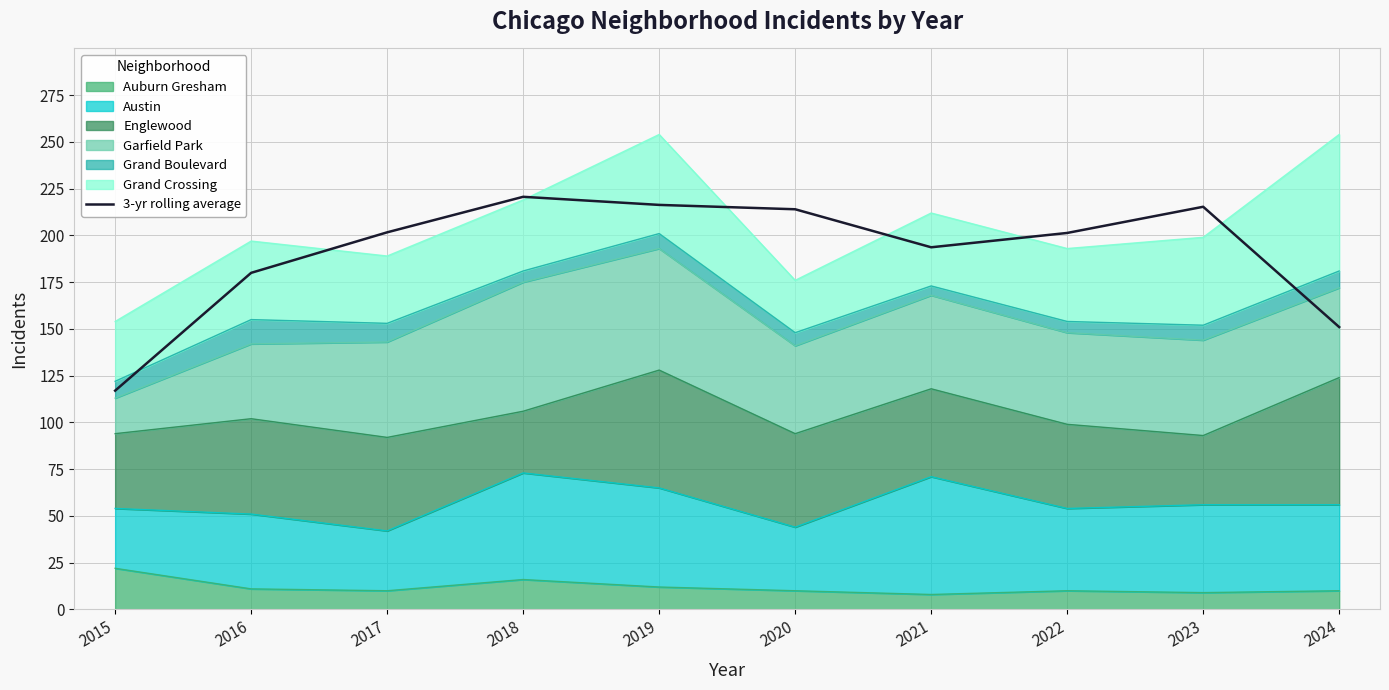

Reading right to left, transcribe all the data shown in this chart.

2024=151.0	2023=215.3	2022=201.3	2021=193.7	2020=214.0	2019=216.3	2018=220.7	2017=201.7	2016=180.0	2015=117.0